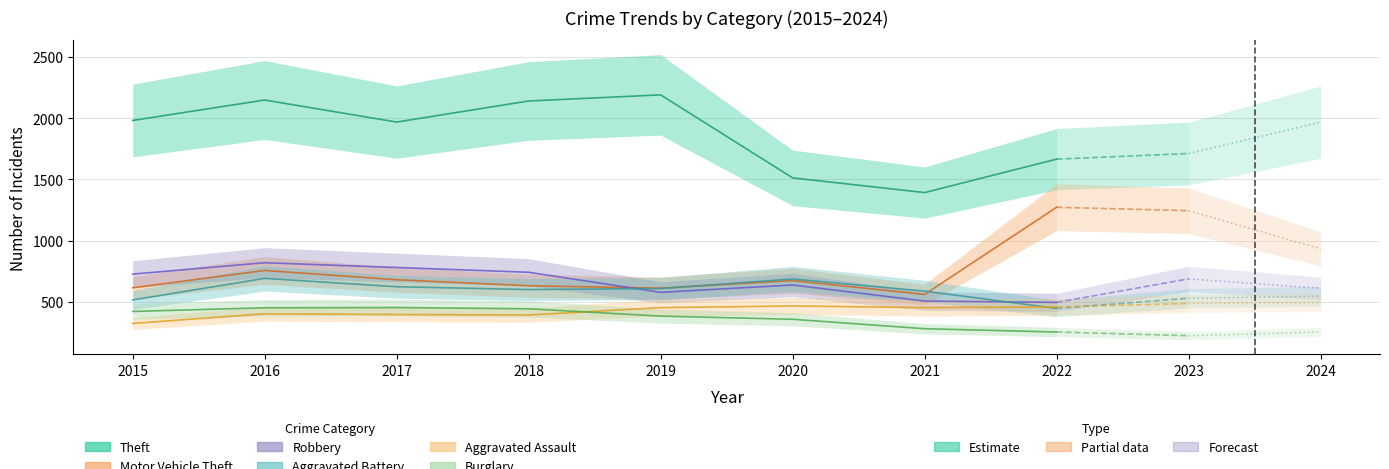

How many data points in Aggravated Battery are above 608?

3